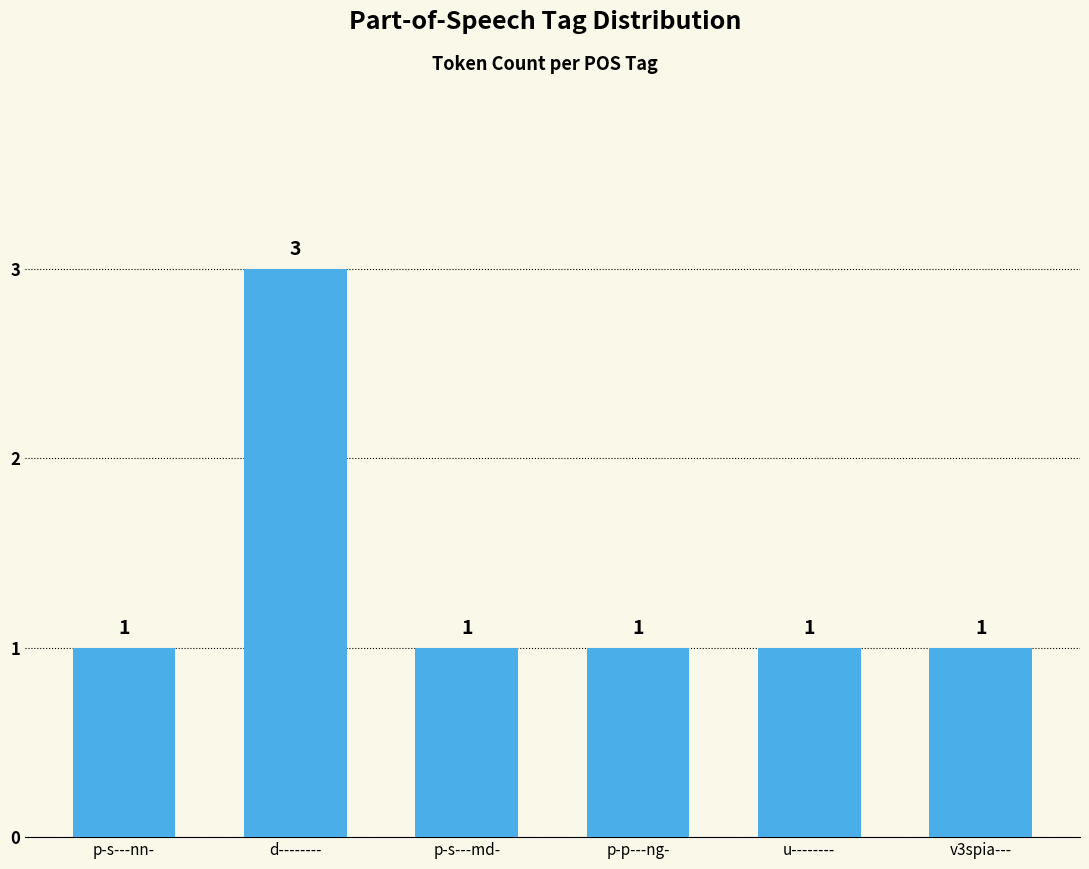

What is the difference between the maximum and second lowest values?

2